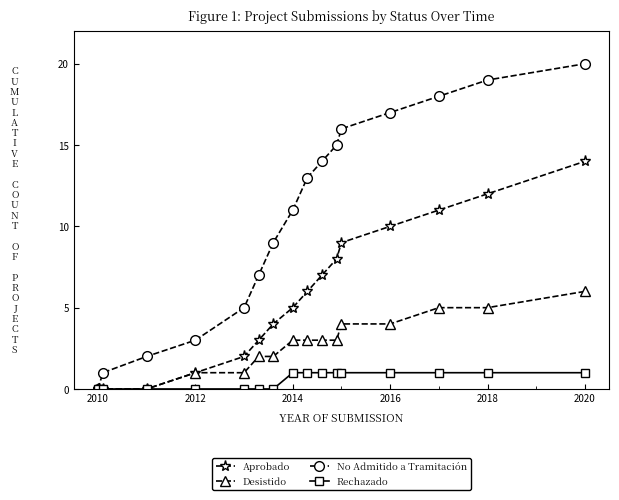

What is the greatest value displayed?

20